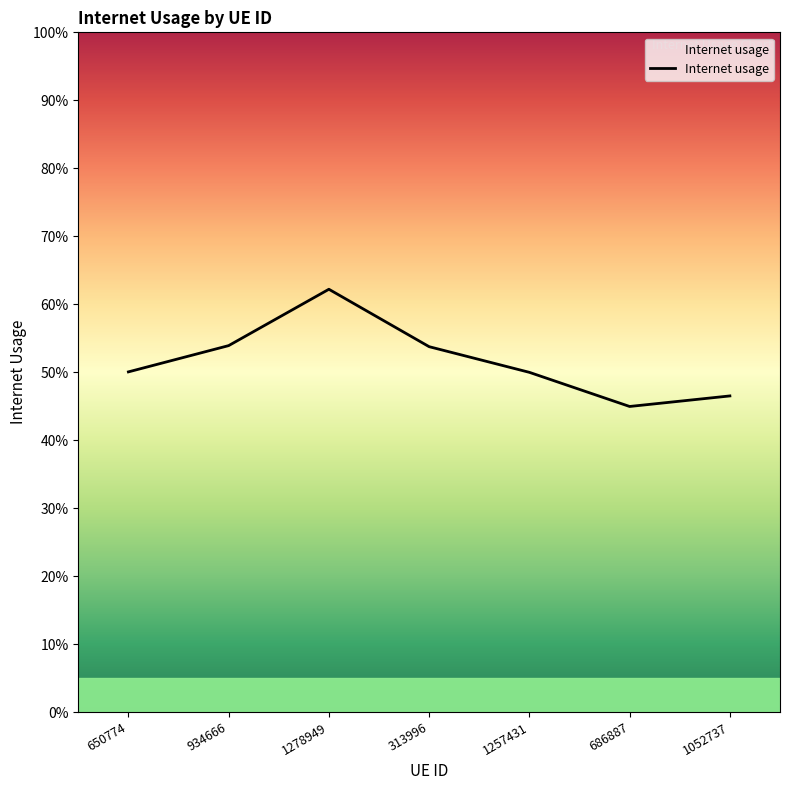

How many interior local valleys (lower than both neighbors) does the data have?

1